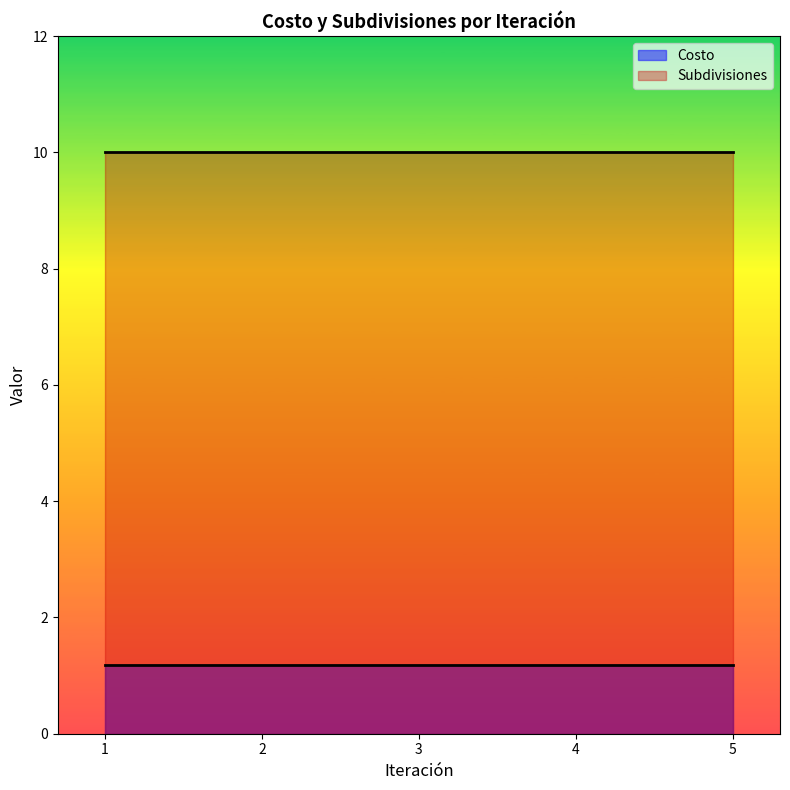

At how many categories does at least one series exceed 4?

5